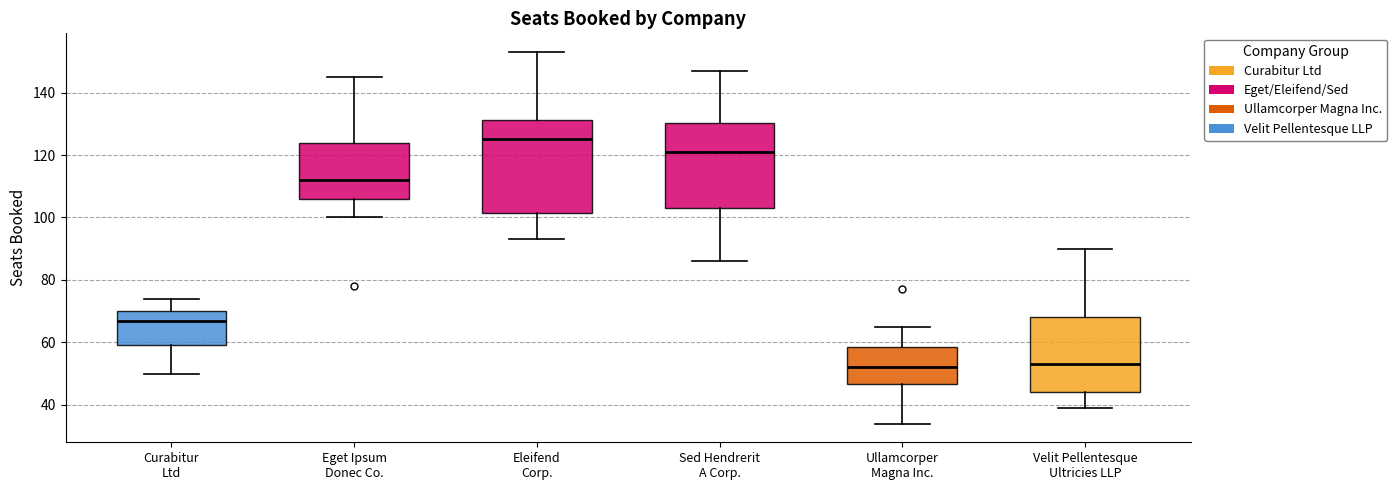

Reading left to right, read every box against the y-axis: the position of its median line, the range the box covers, and the ends of its whiskers. The values are not printed on the chart, so give them approximately, as read against the axis.

Curabitur Ltd: median 68, box 60 to 70, whiskers 50 to 74
Eget Ipsum Donec Co.: median 112, box 106 to 124, whiskers 100 to 146
Eleifend Corp.: median 126, box 102 to 132, whiskers 94 to 154
Sed Hendrerit A Corp.: median 122, box 104 to 130, whiskers 86 to 148
Ullamcorper Magna Inc.: median 52, box 46 to 58, whiskers 34 to 66
Velit Pellentesque Ultricies LLP: median 54, box 44 to 68, whiskers 40 to 90